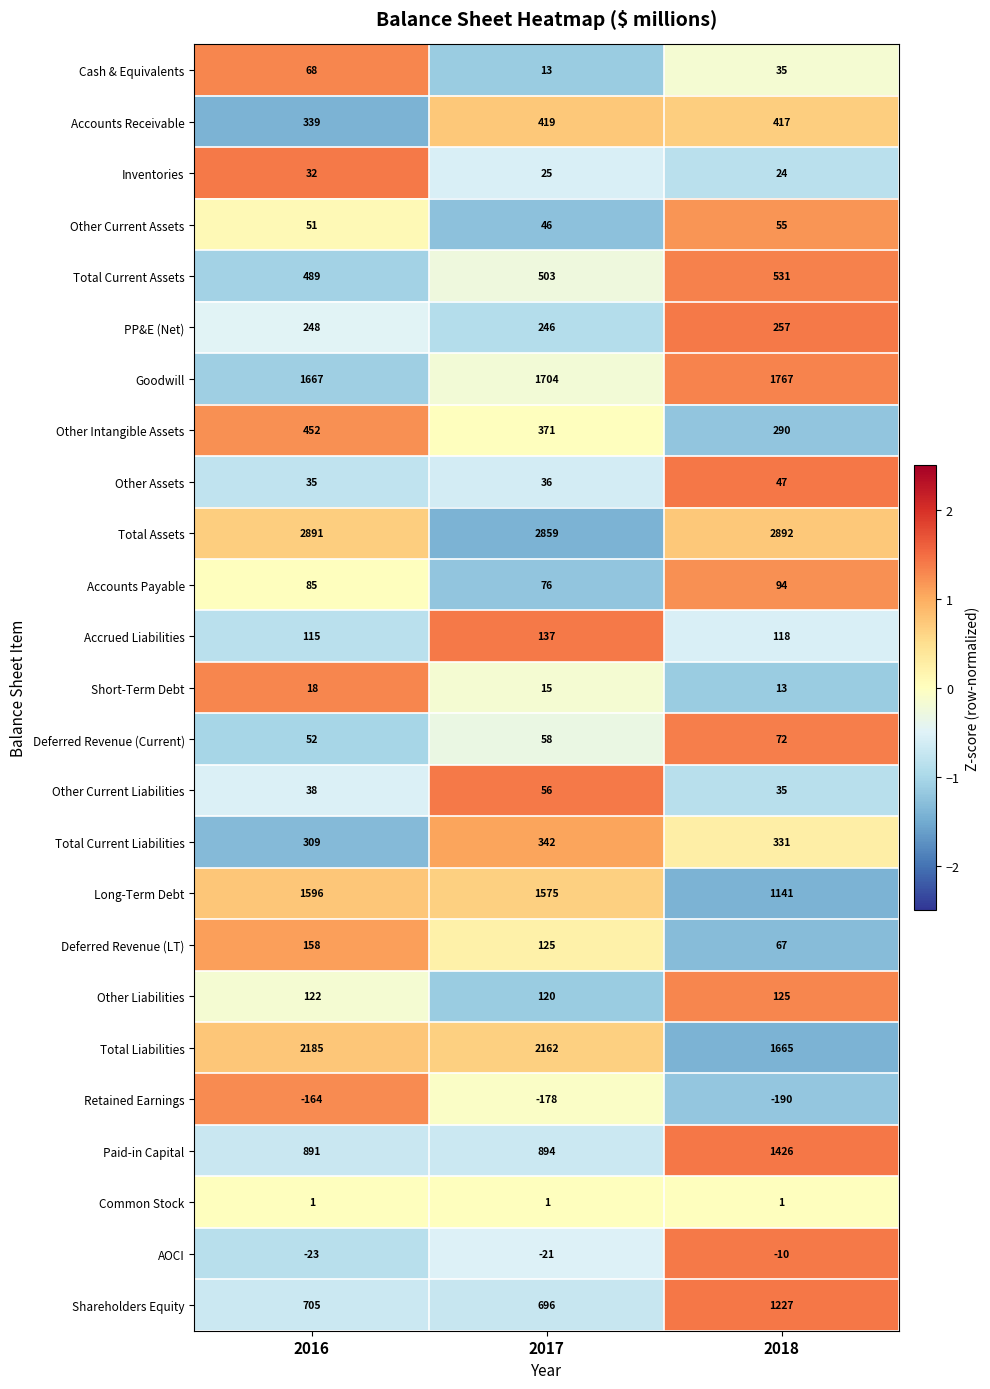

Which series has the largest total across all categories?

Total Assets